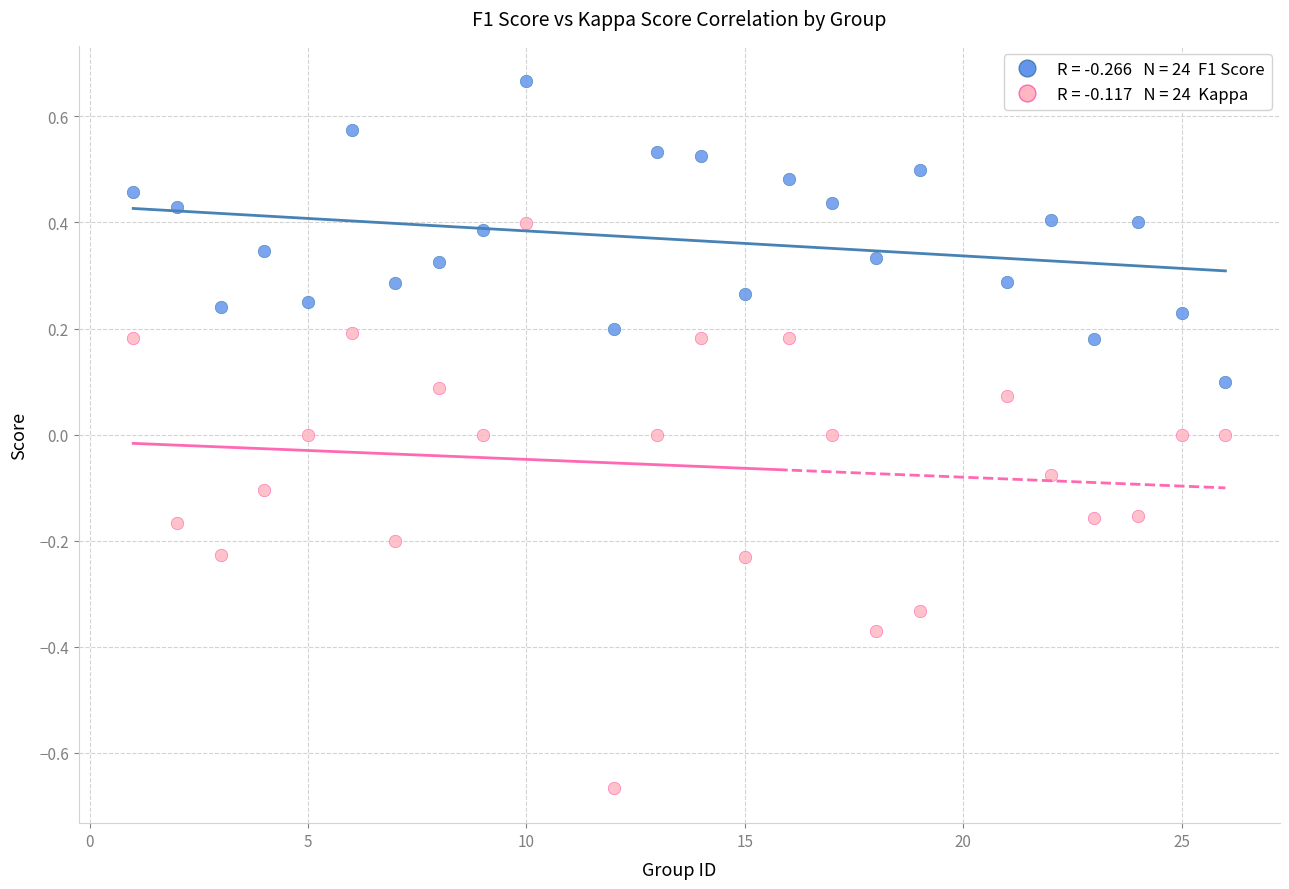

Across all data points, what is the range of Y values (max minus min)?

1.3